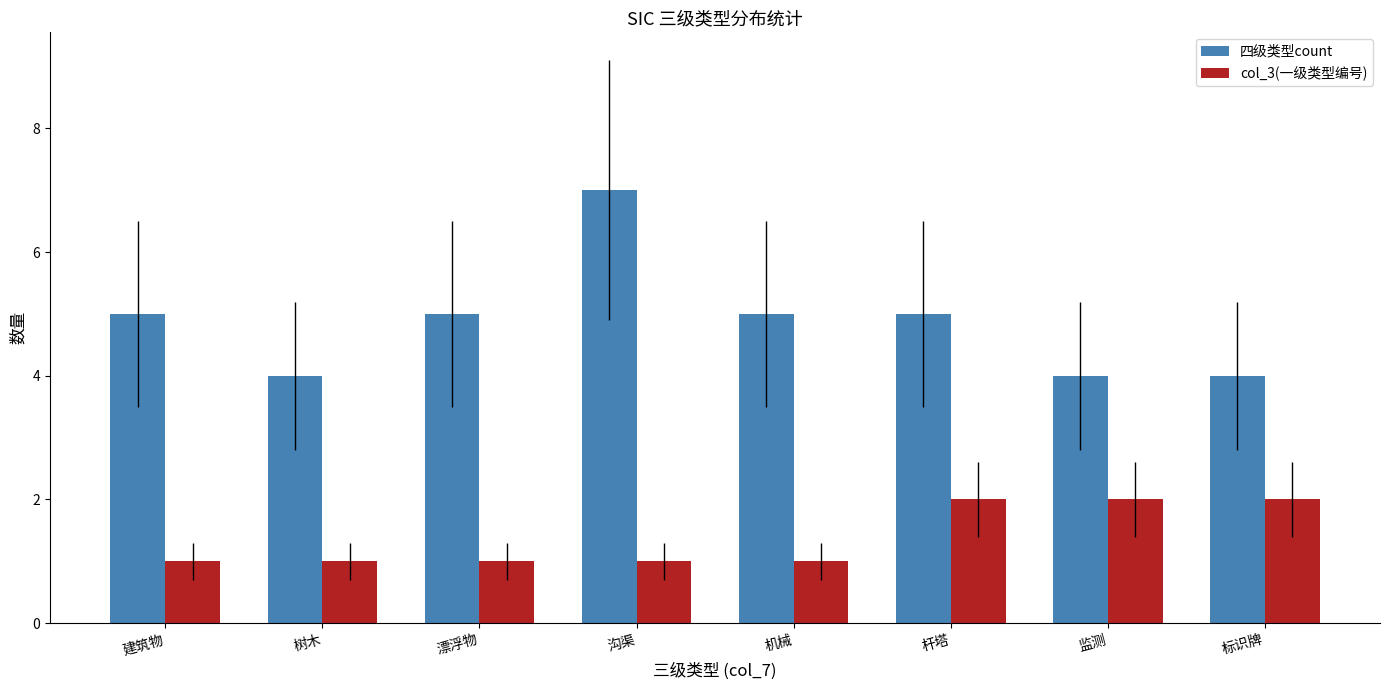

What are all the series names shown in the legend?

四级类型count, col_3(一级类型编号)